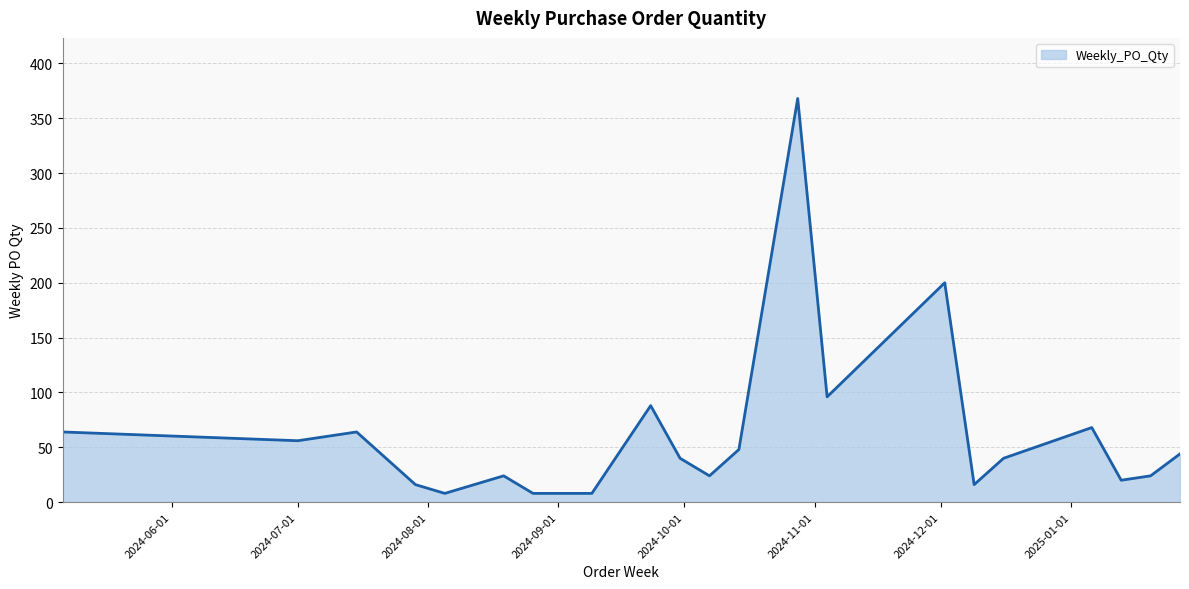

What is the greatest value displayed?

368